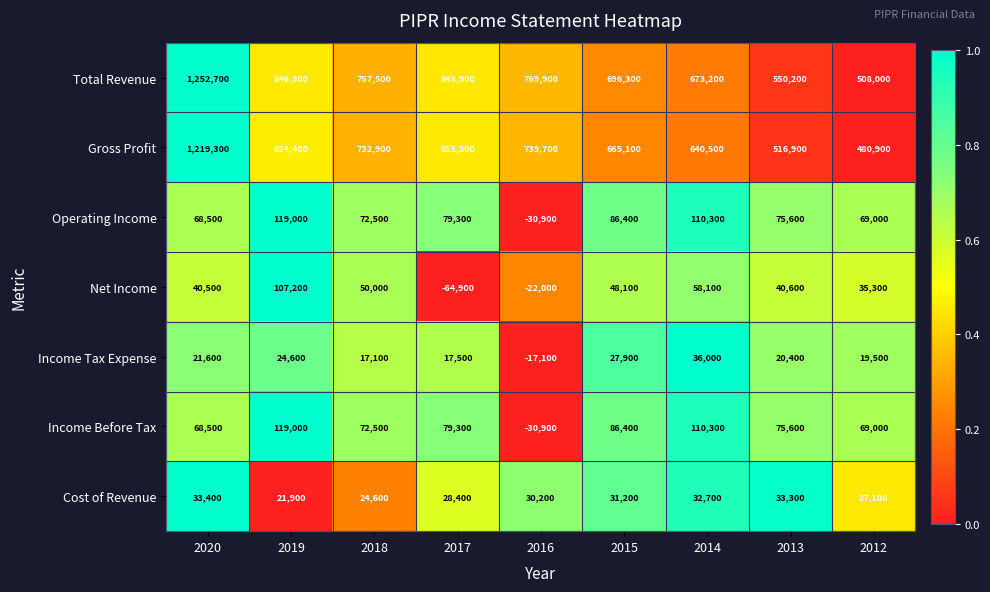

At which category does the chart reach its peak across all series?

2020